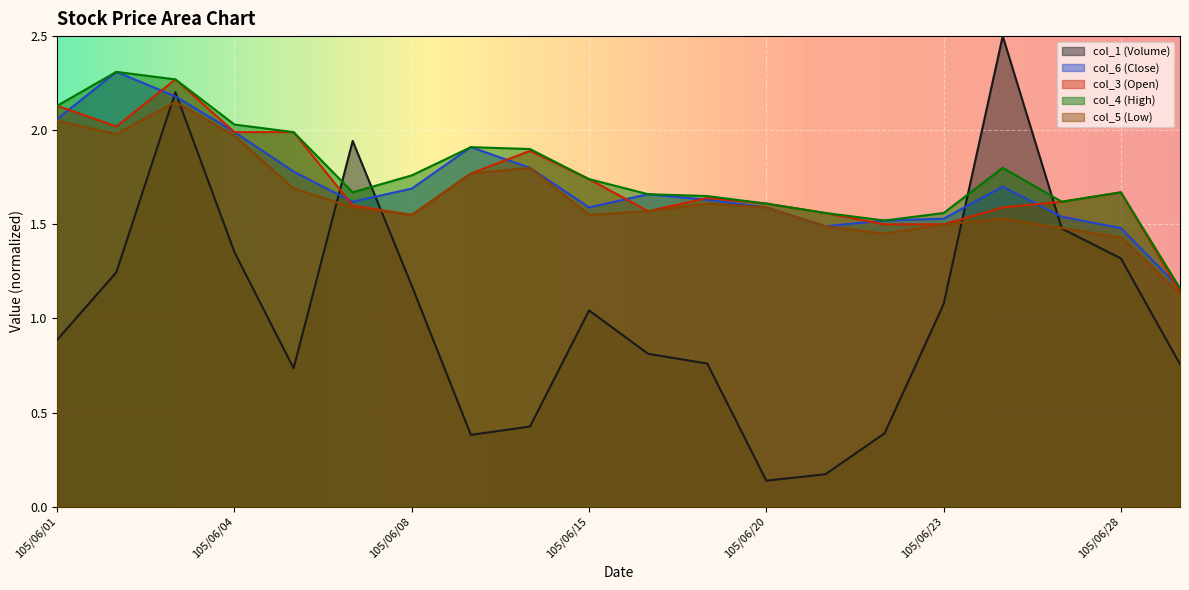

How many lines are shown in the chart?

5